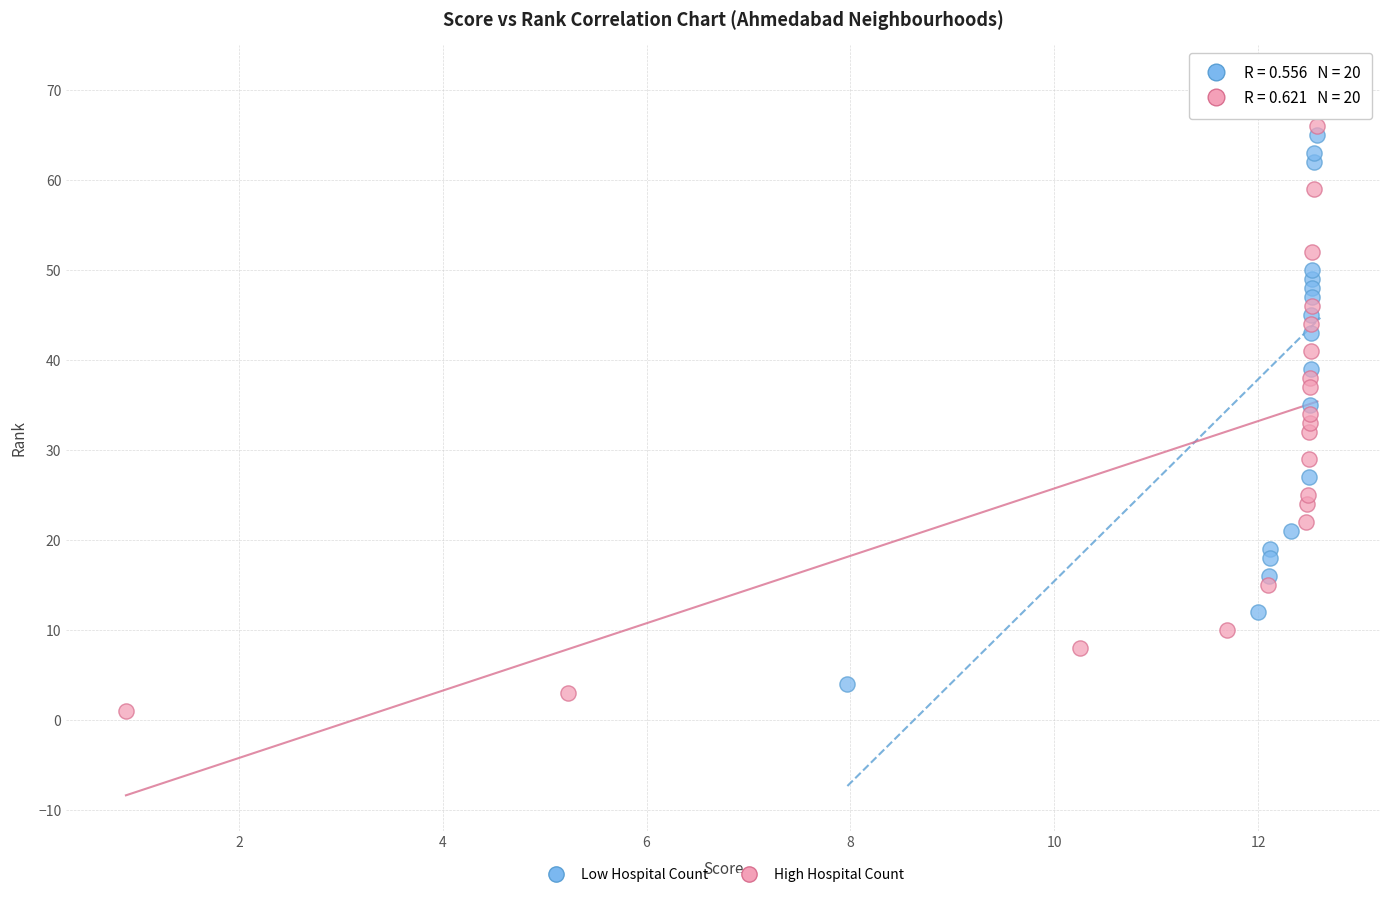

Which series reaches the minimum Y coordinate?

High Hospital Count